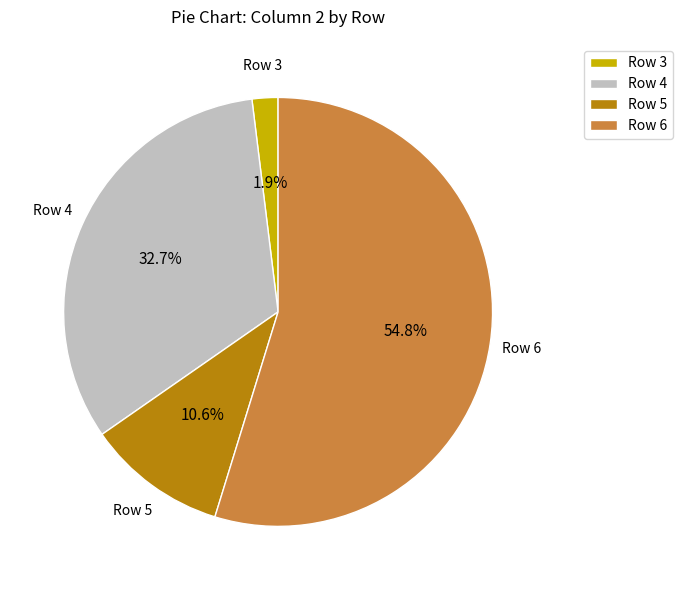

Combined, do Row 3 and Row 6 account for over 50%?

Yes